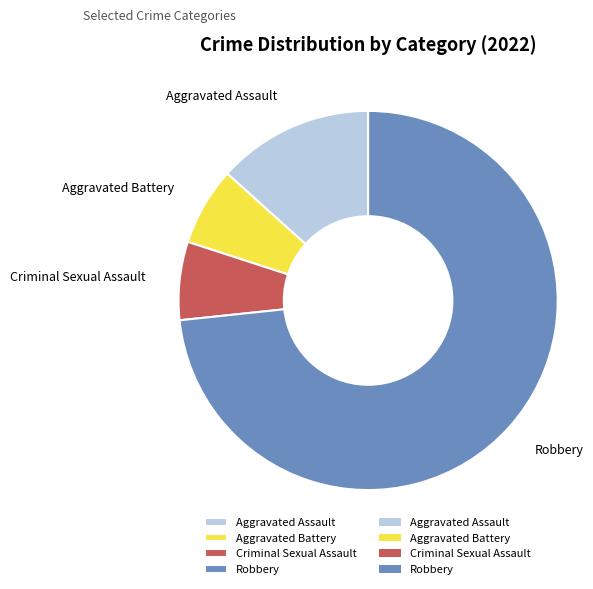

How many segments does this pie chart have?

4